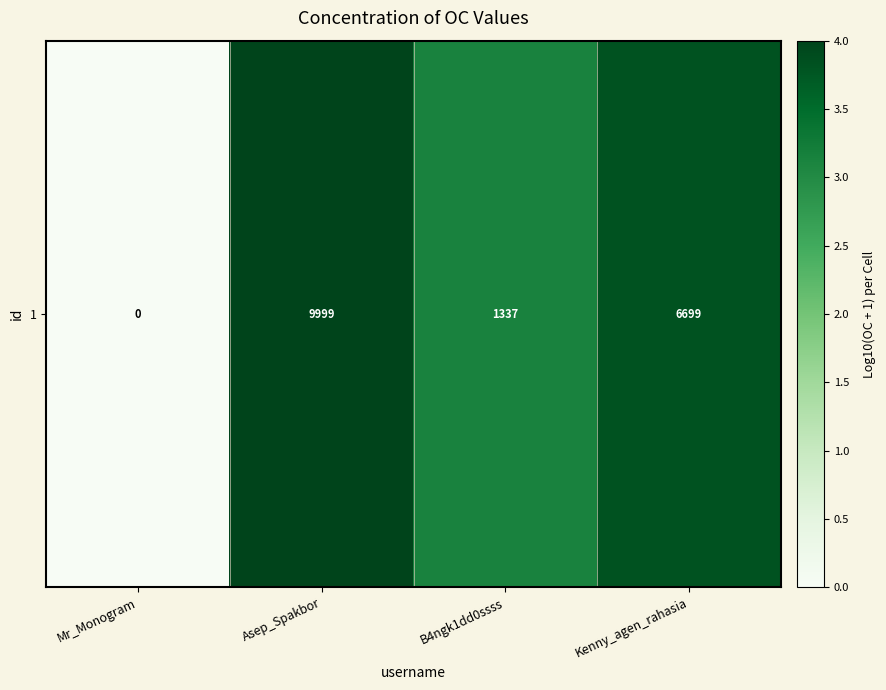

What is the average value?

2.7